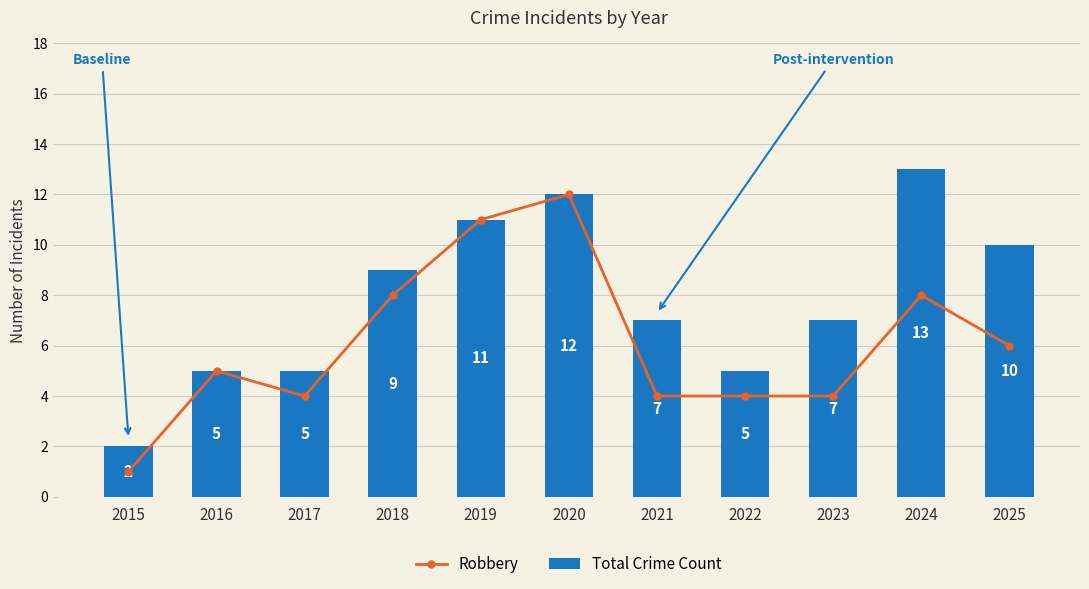

What is the smallest value displayed?

1